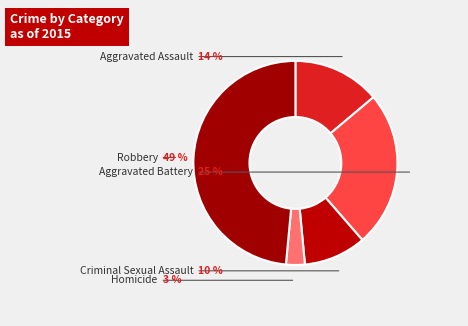

To the nearest percent, what is the average slice percentage?

20%